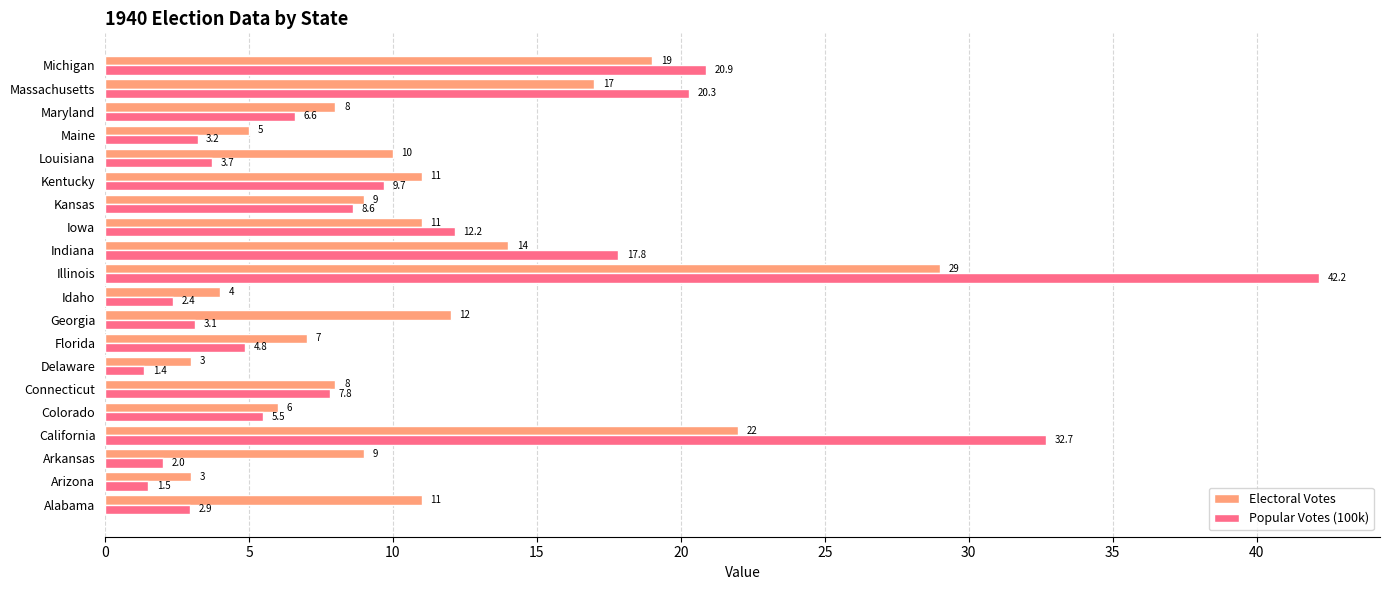

Rank the series by their average value, from highest to lowest.

Electoral Votes, Popular Votes (100k)